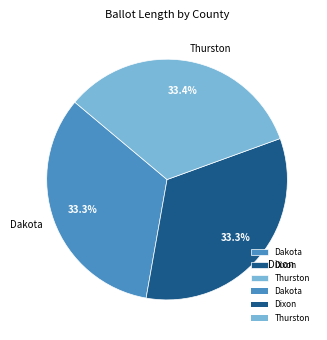

How many segments does this pie chart have?

3